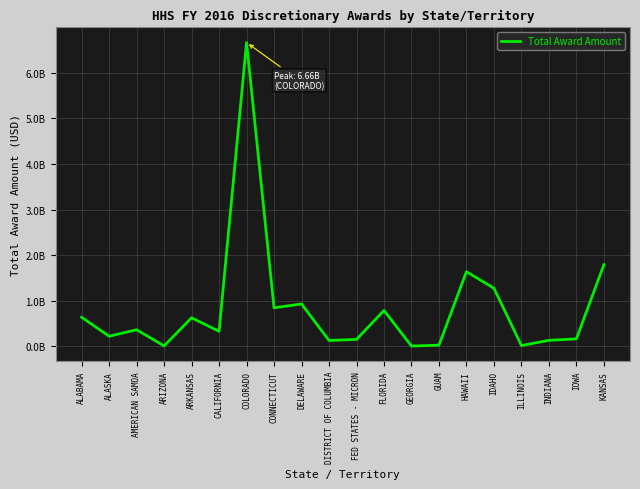

Is this an area chart (filled region under the line)?

No